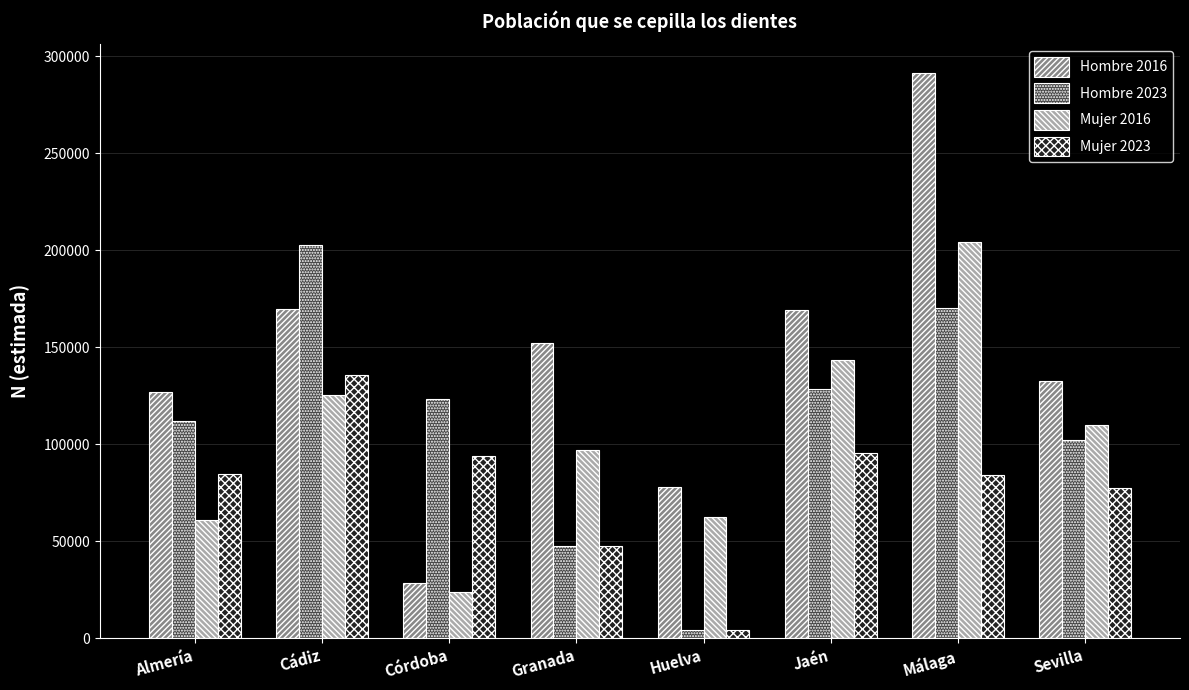

What is the highest value of the Mujer 2016 series?

203974